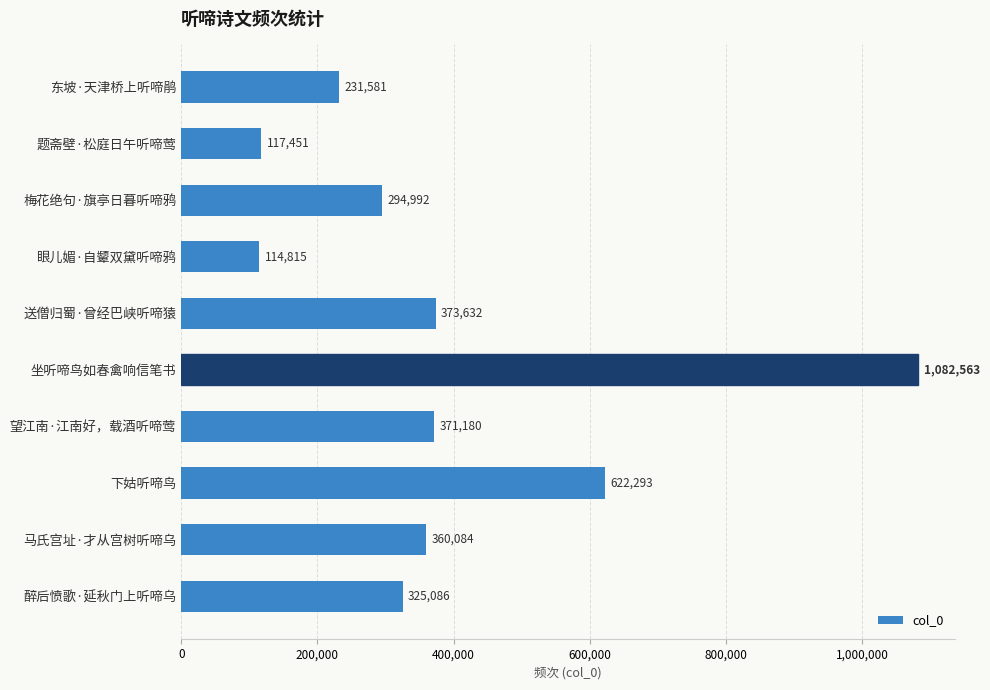

Approximately how many times larger is the value at 醉后愤歌·延秋门上听啼乌 compared to 下姑听啼鸟?

0.5